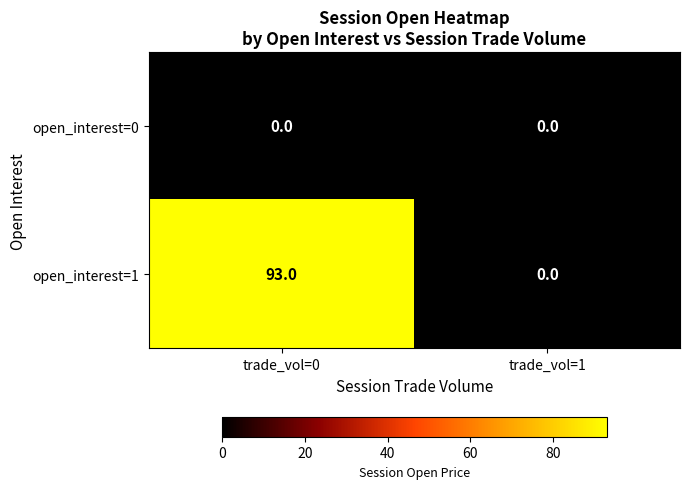

What is the sum of all open_interest=1 values?

93